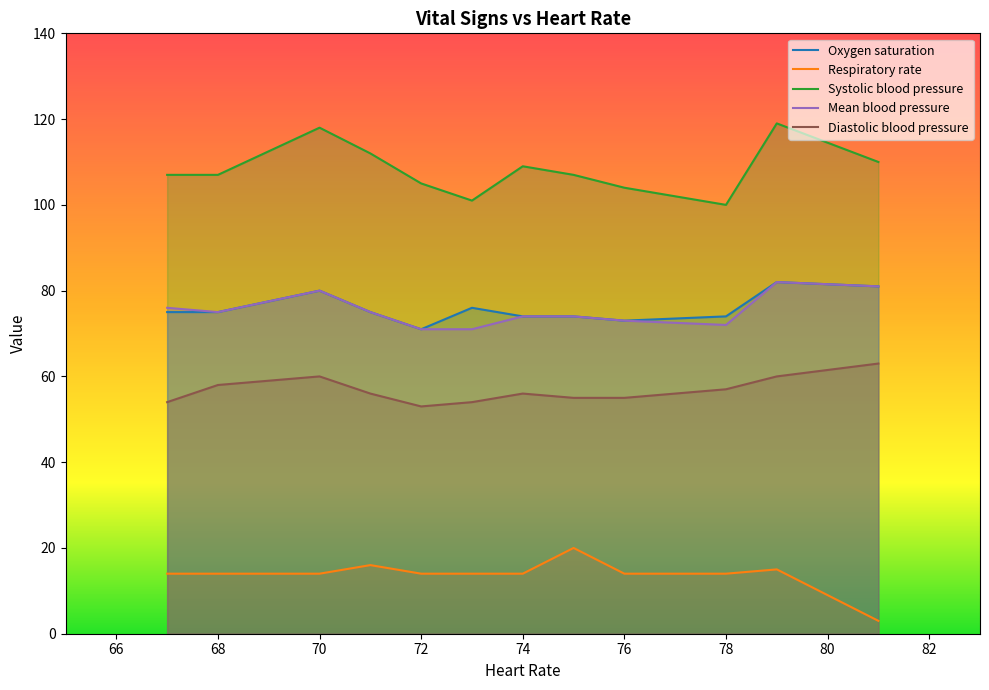

True or false: Mean blood pressure and Systolic blood pressure cross at least once.

False